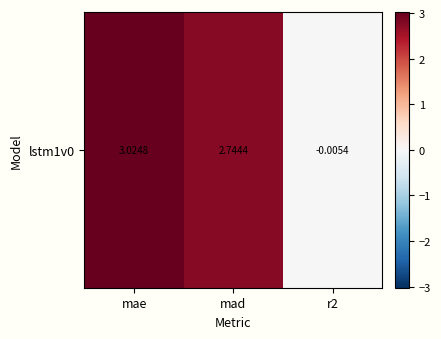

List the labels in order of value, smallest first.

r2, mad, mae